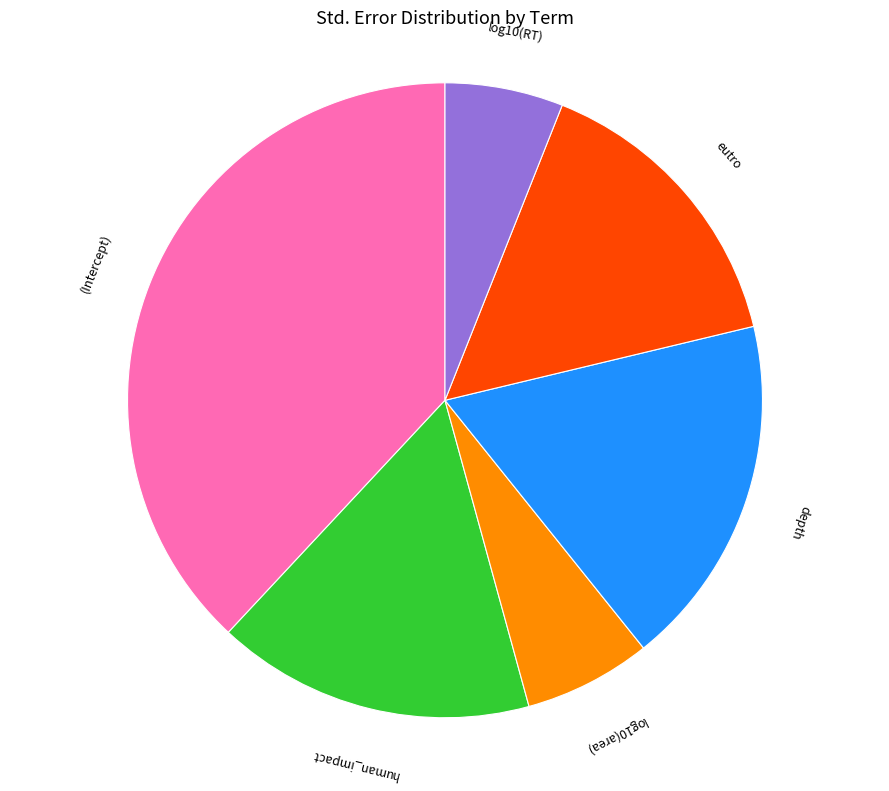

Is there any slice that represents more than half of the pie?

No